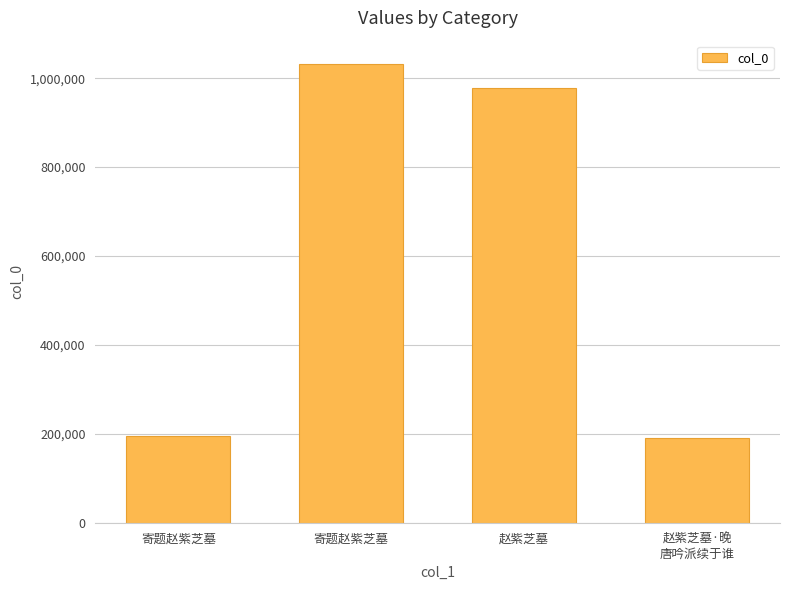

At which label is the value closest to 611694?

赵紫芝墓